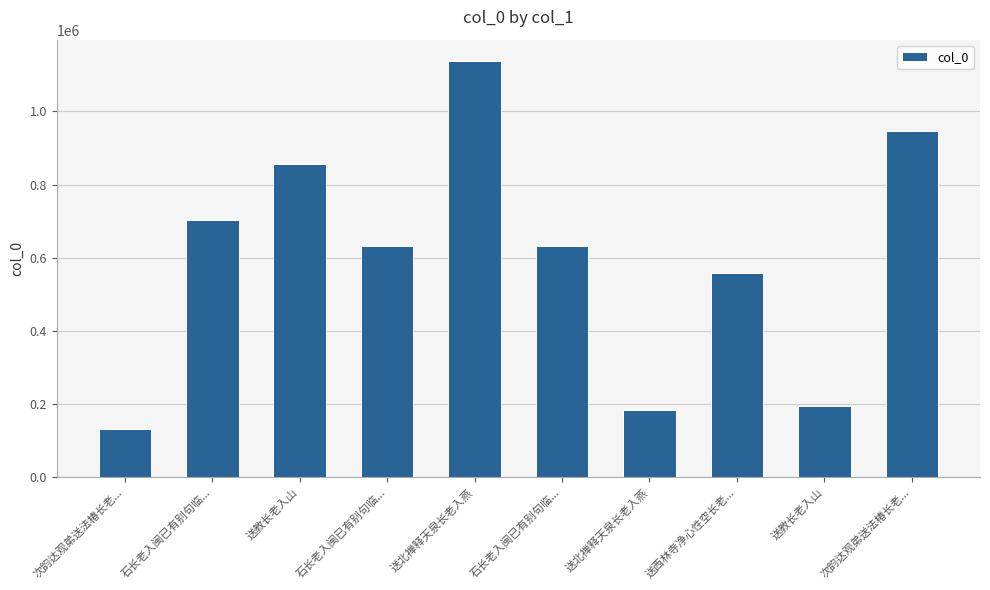

Which label corresponds to the largest value in the chart?

送北禅释天泉长老入燕